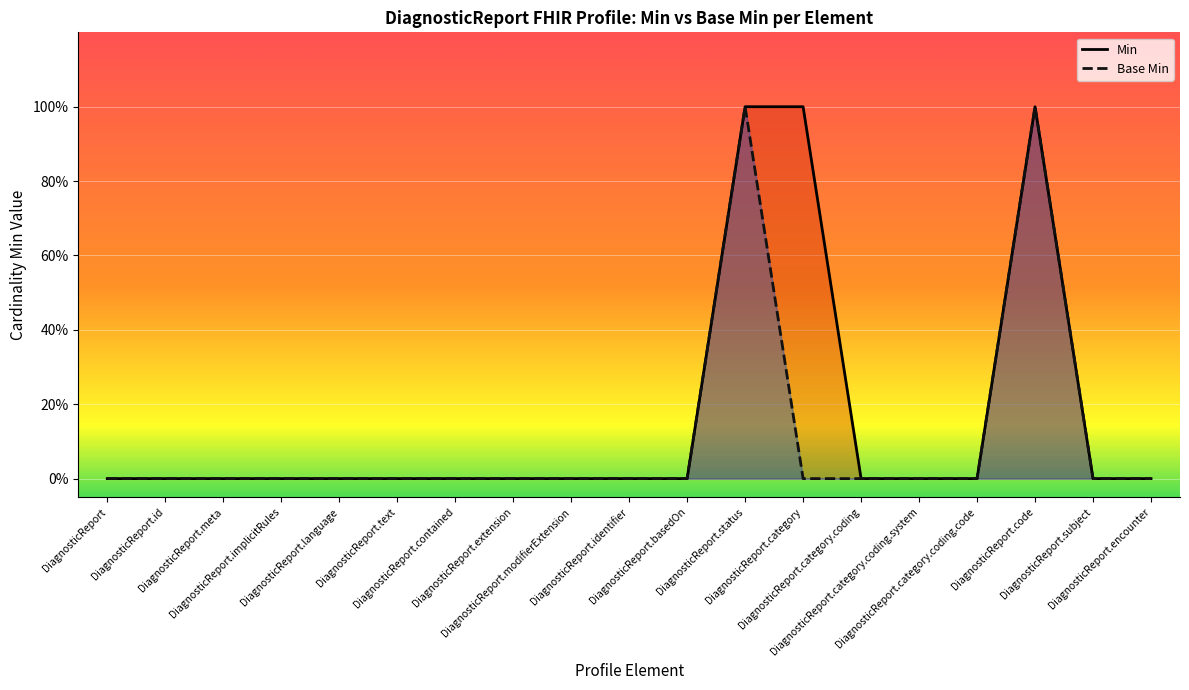

Count the Min values in the range 0 to 1.

19